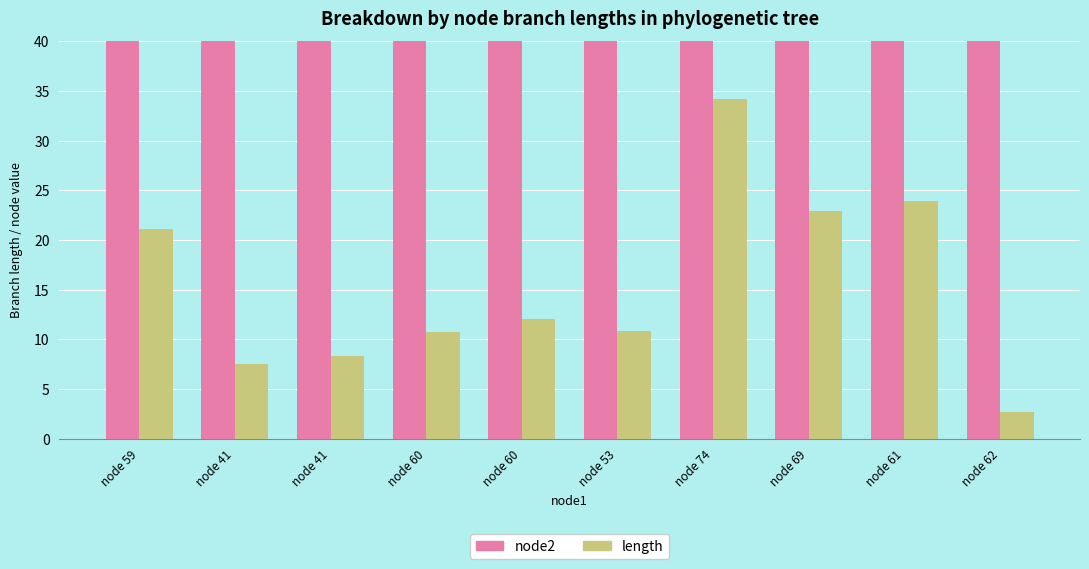

At which label does length first exceed 12?

node 59